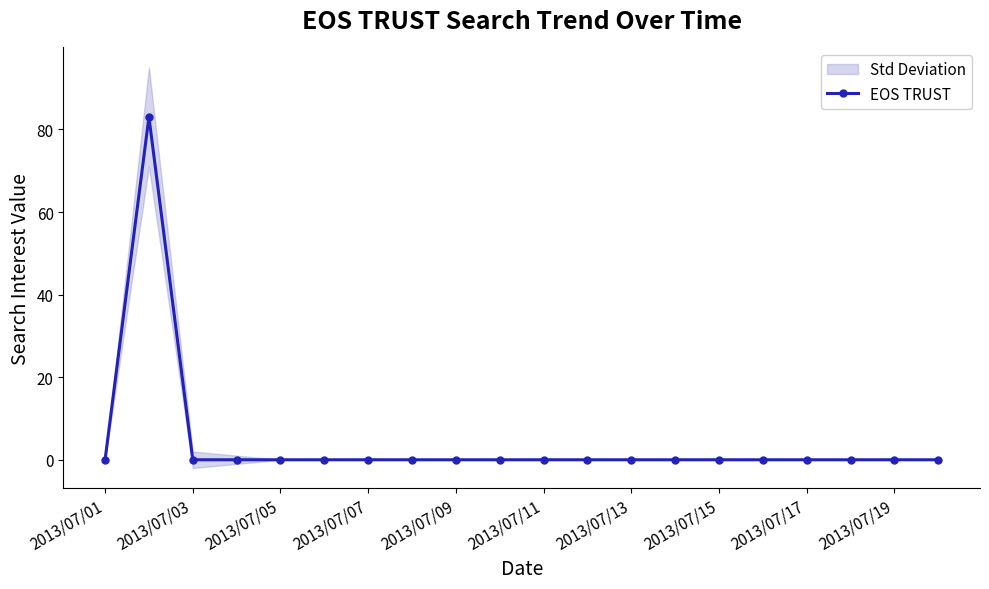

What is the maximum value shown in the chart?

83